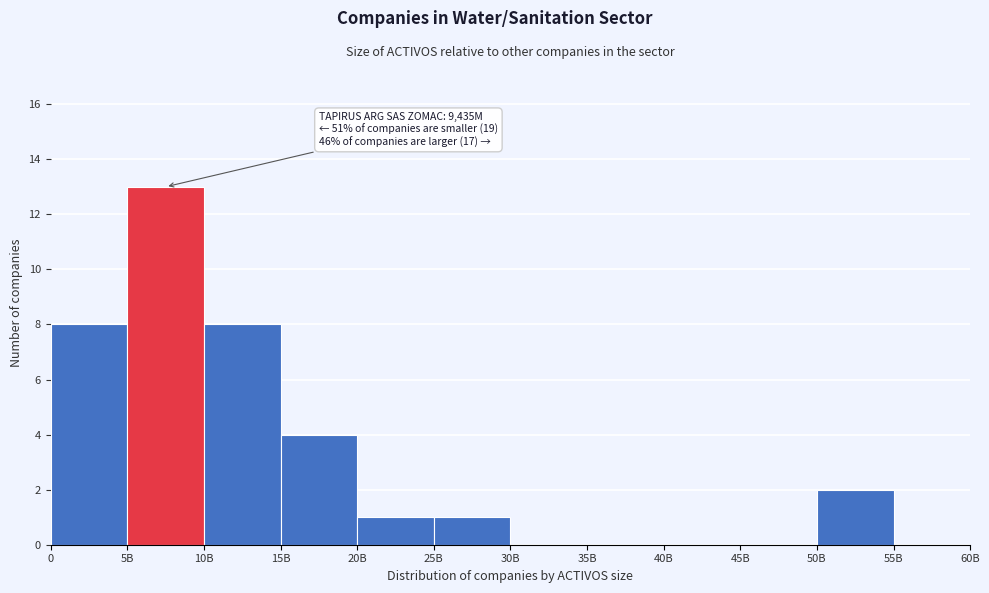

Reading right to left, extract all data points from this chart.

55B=0	50B=2	45B=0	40B=0	35B=0	30B=0	25B=1	20B=1	15B=4	10B=8	5B=13	0=8